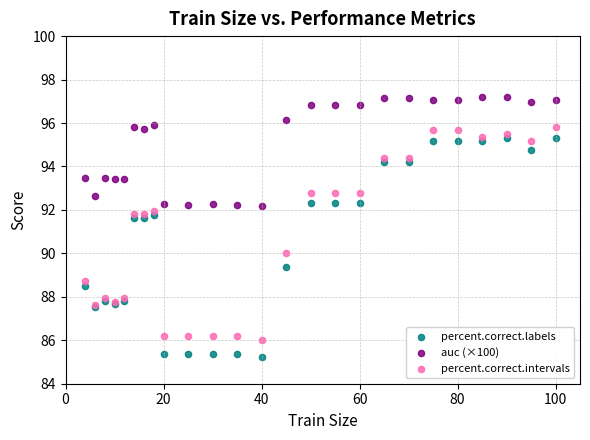

Which series has the largest Y range (max minus min)?

percent.correct.labels